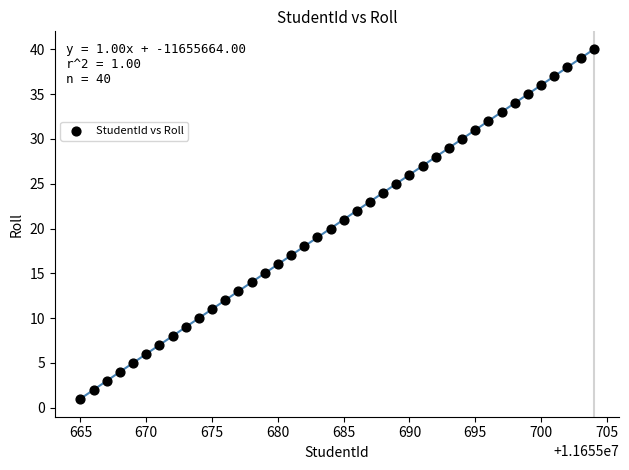

What is the range of X values (max minus min)?

39